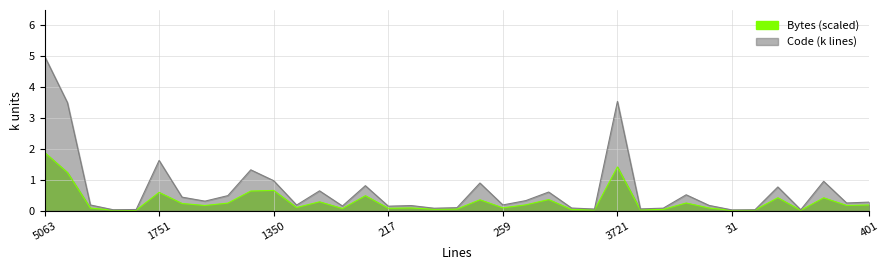

Count the number of categories in the chart.

37